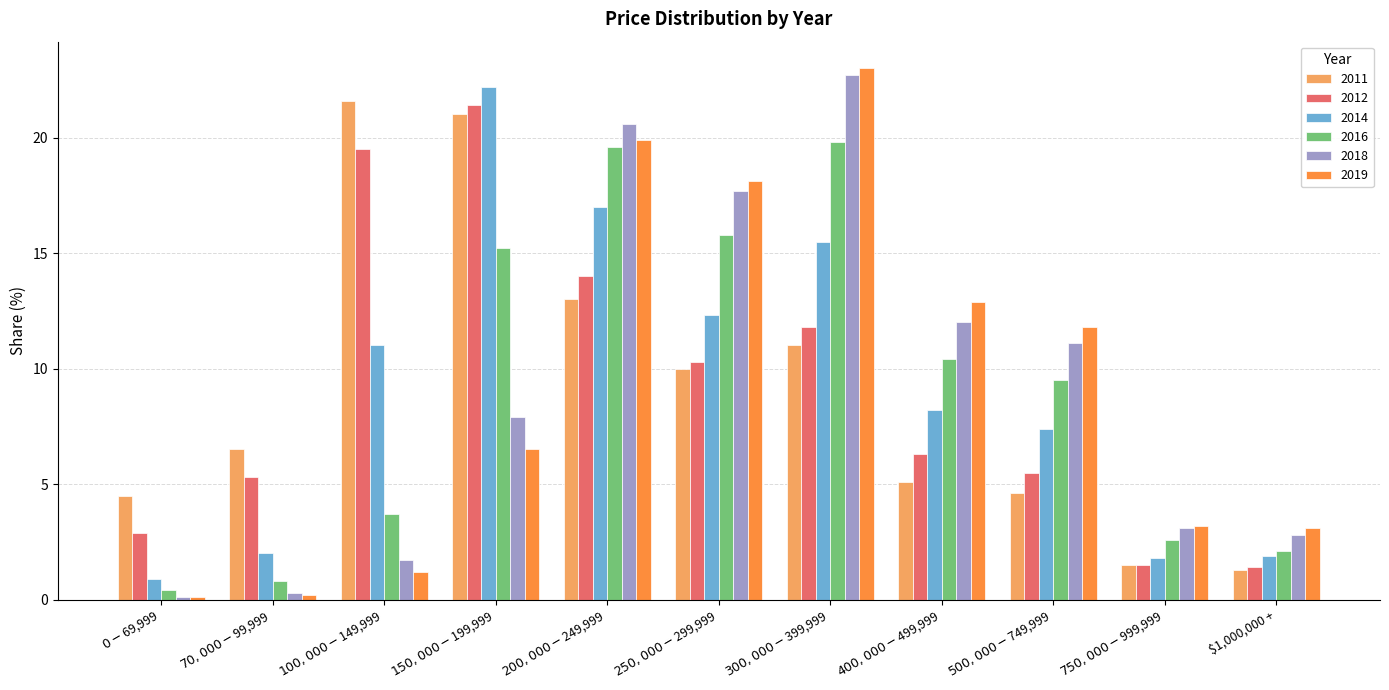

What is the sum of all 2011 values?

100.1